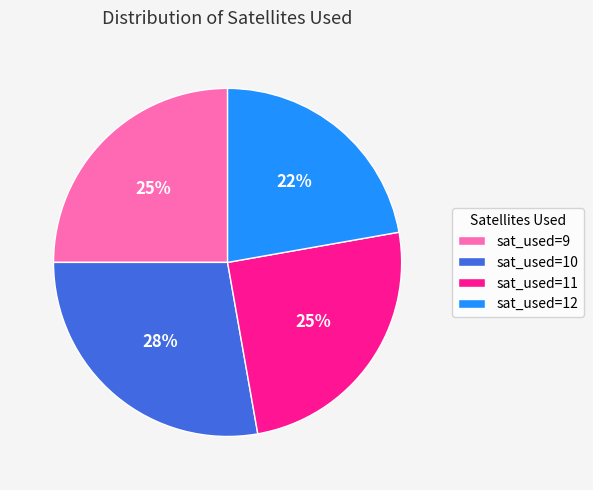

What percentage is the sat_used=9 slice, to the nearest percent?

25%